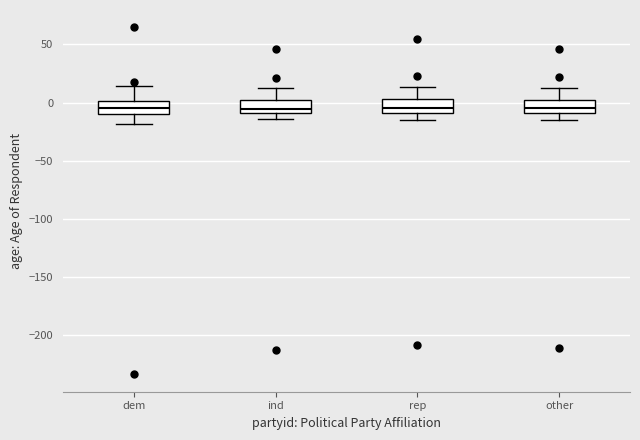

Reading left to right, transcribe this box plot: for each box, give where its median line is, the range the box spans, and where its two whiskers end, as read against the y-axis. The values are not printed on the chart, so give them approximately, as read against the axis.

dem: median -5, box -10 to 0, whiskers -20 to 15
ind: median -5, box -10 to 0, whiskers -15 to 15
rep: median -5, box -10 to 5, whiskers -15 to 15
other: median -5, box -10 to 0, whiskers -15 to 15